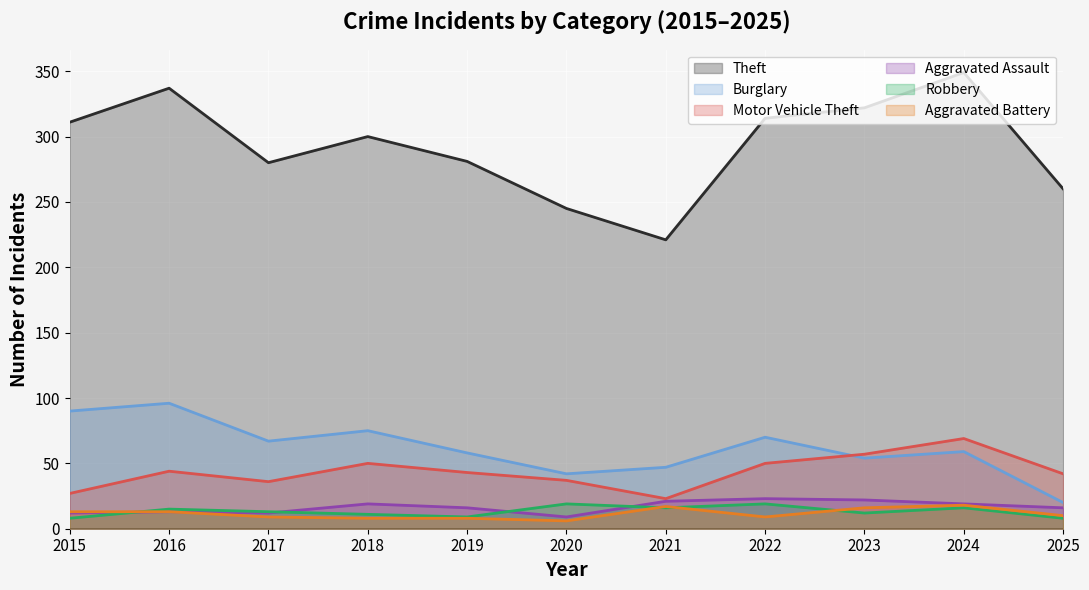

Which series has the largest total across all categories?

Theft